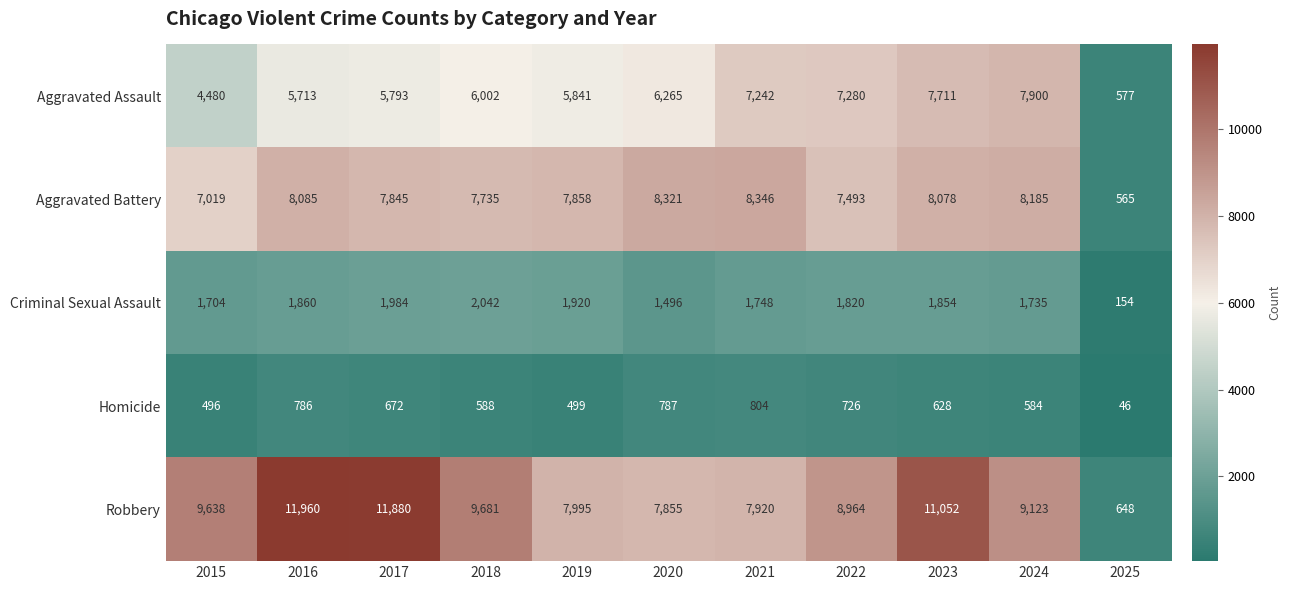

Rank the series by their maximum value, from lowest to highest.

Homicide, Criminal Sexual Assault, Aggravated Assault, Aggravated Battery, Robbery